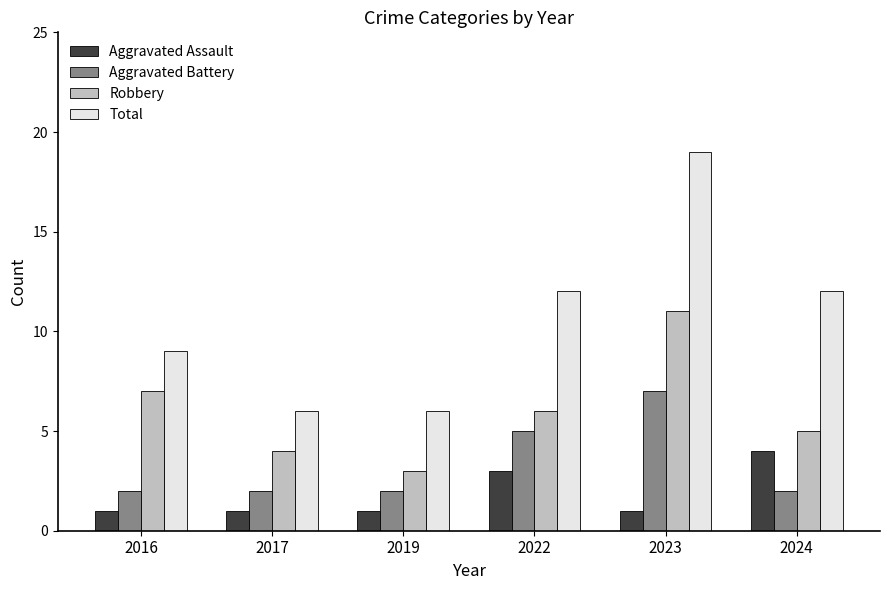

List the series in order of their peak value, highest first.

Total, Robbery, Aggravated Battery, Aggravated Assault